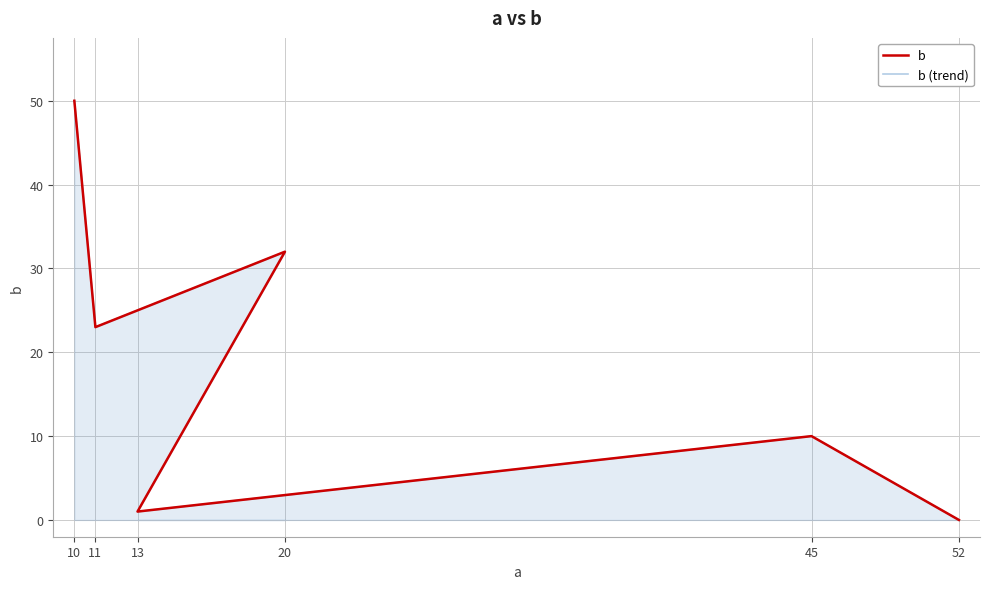

In b (trend), how many points are higher than both neighbors (excluding endpoints)?

2